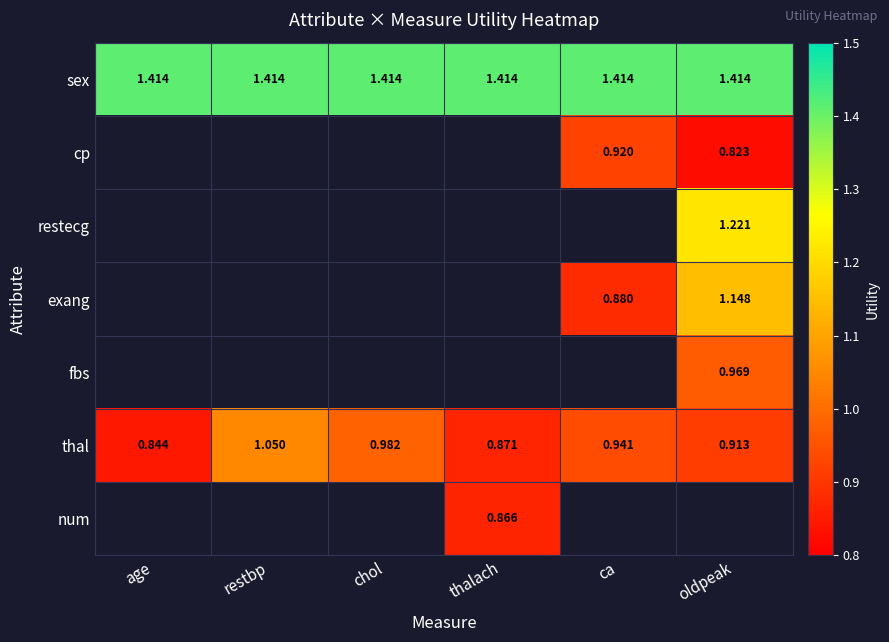

Is the value of restecg at oldpeak greater than the value of fbs at oldpeak?

Yes